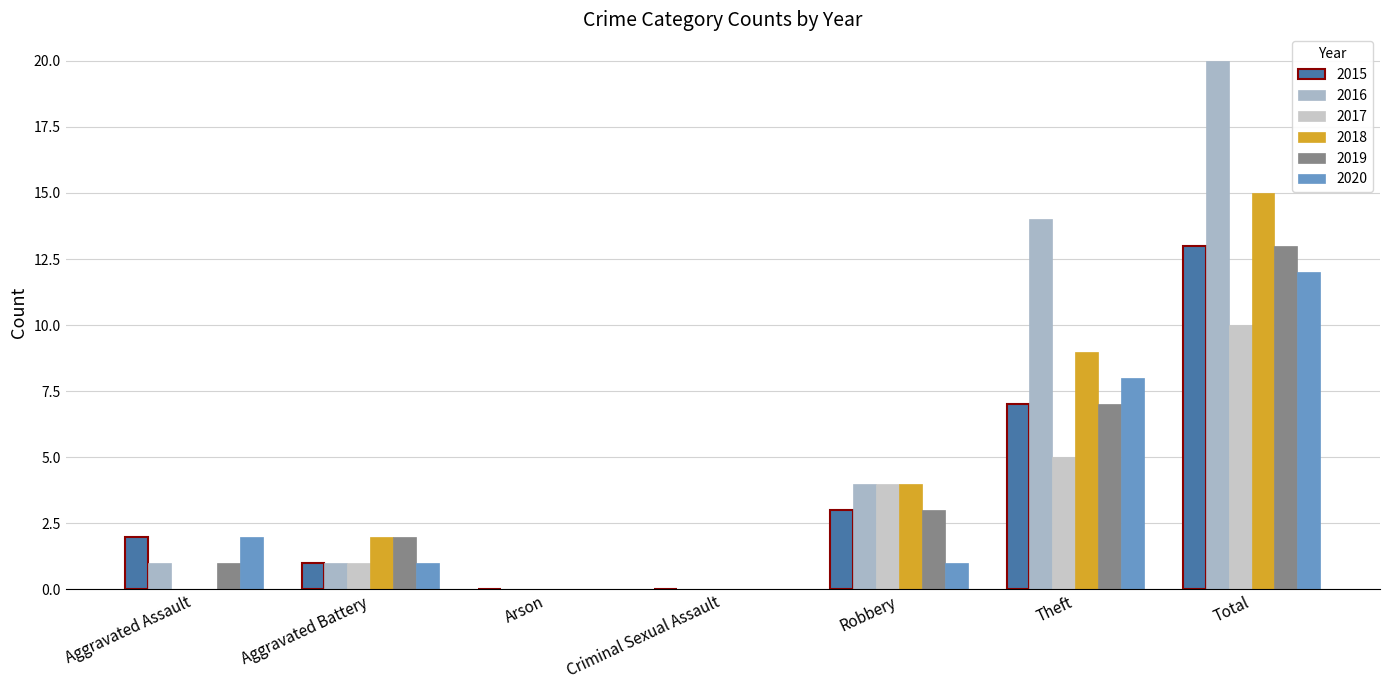

True or false: 2017 has a value of 4 at Robbery.

True